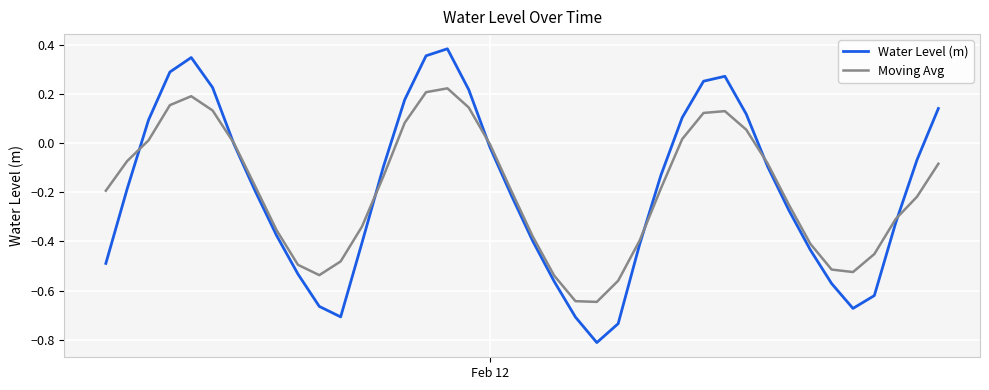

Which series has the widest spread of values?

Water Level (m)